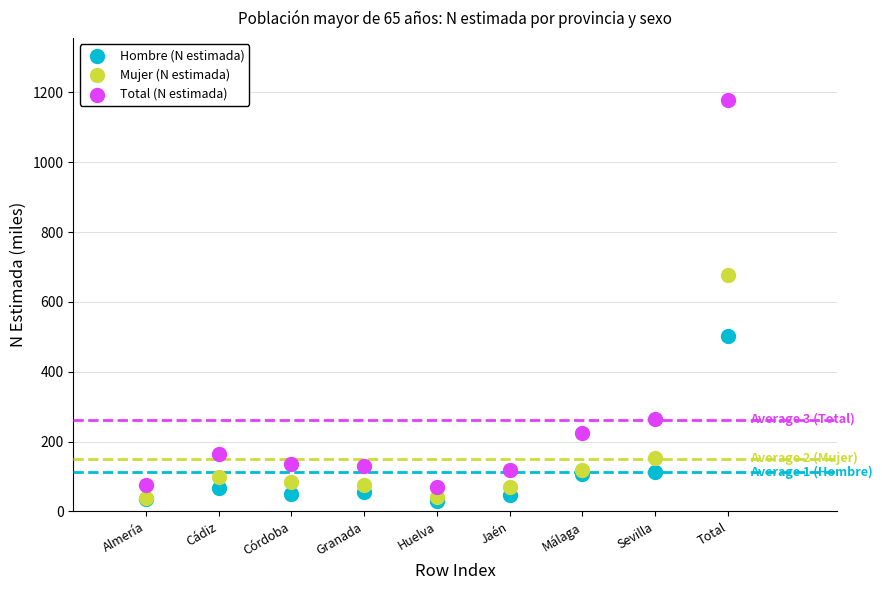

Across all series, what Y value is closest to 604?

676.8